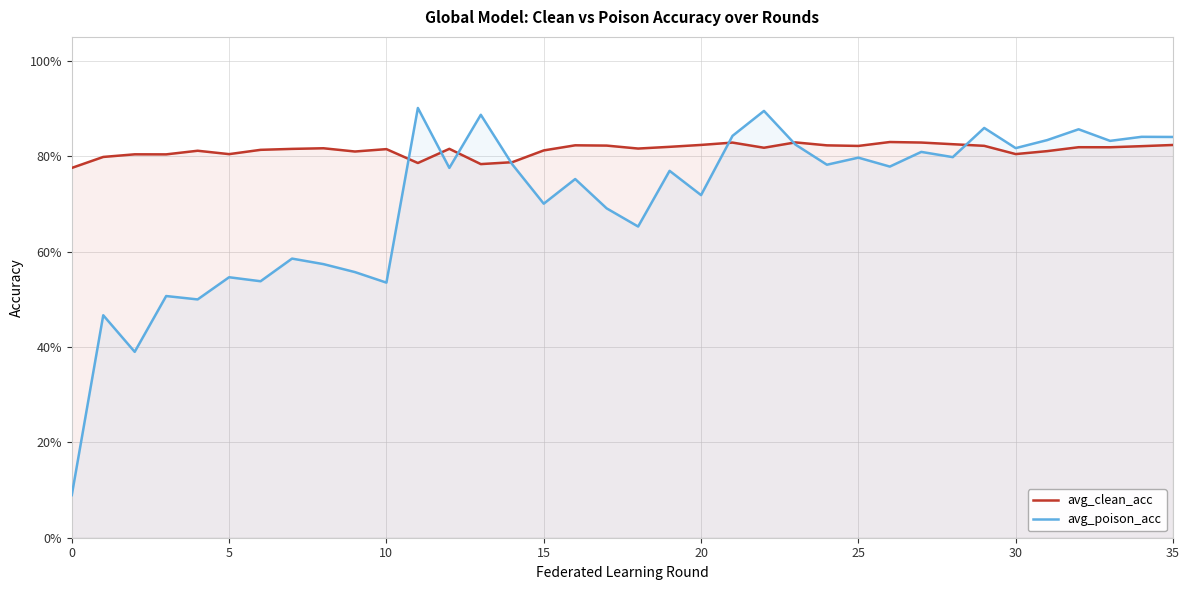

Which series ends up on top after the final intersection of avg_clean_acc and avg_poison_acc?

avg_poison_acc